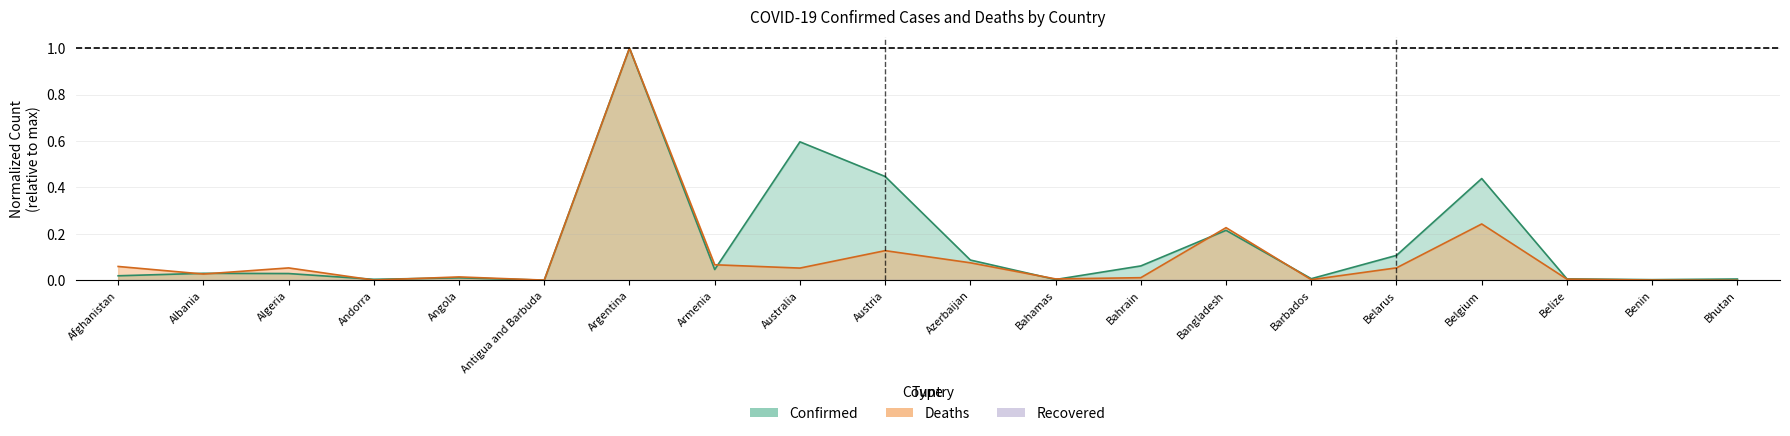

Which series has the largest total across all categories?

Confirmed